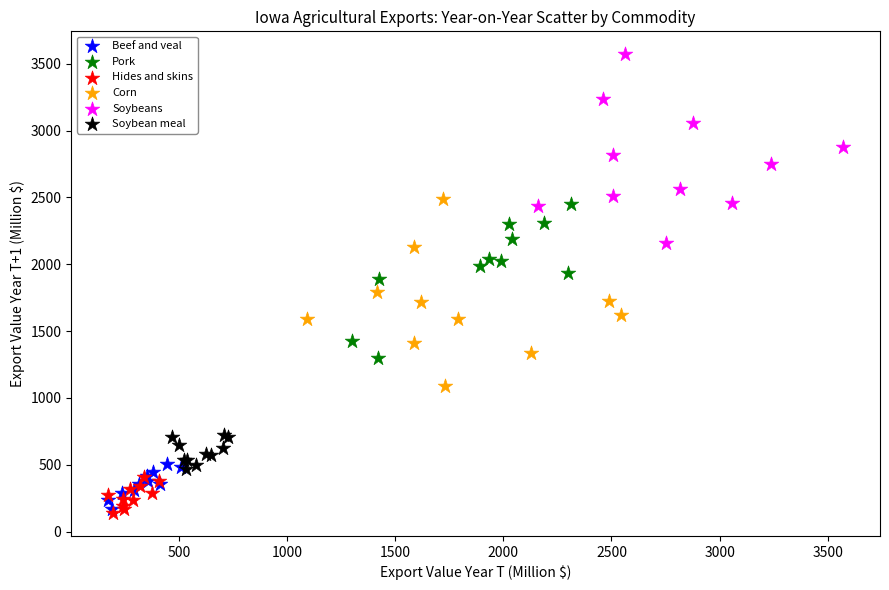

Which series reaches the maximum Y coordinate?

Soybeans